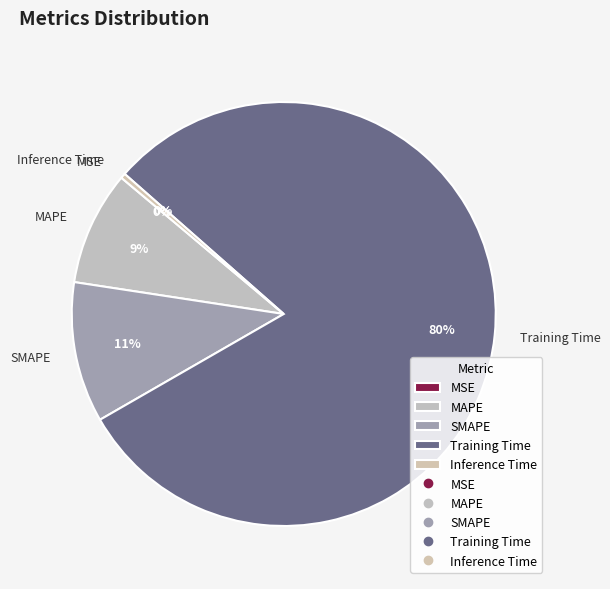

To the nearest percent, what is the difference between the SMAPE and MAPE slice percentages?

2%